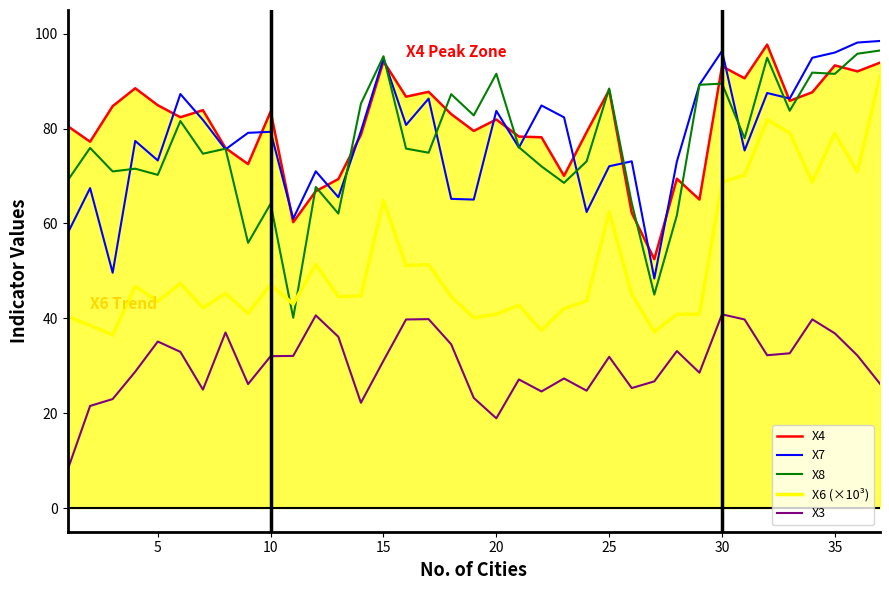

What are all the series names shown in the legend?

X4, X7, X8, X6 (×10³), X3